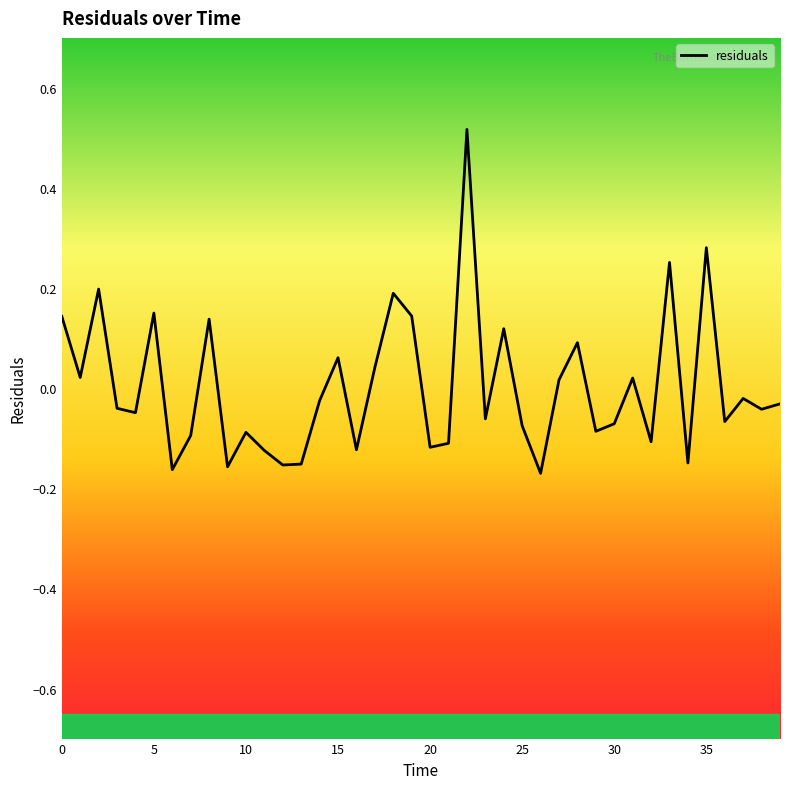

What is the difference between the maximum and minimum values?

0.7